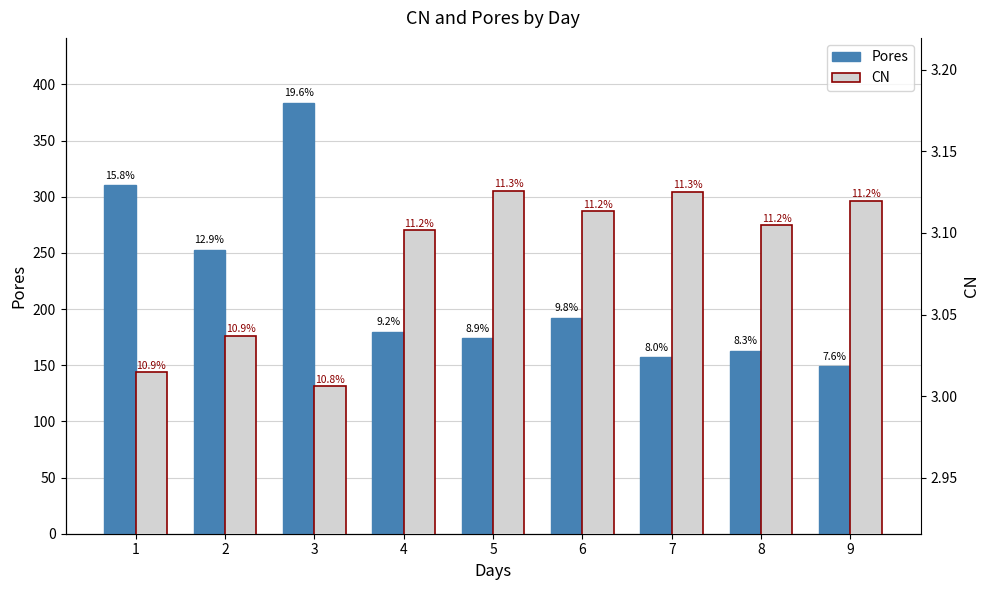

What is the value of the CN bar at the 8th from the left?

3.1